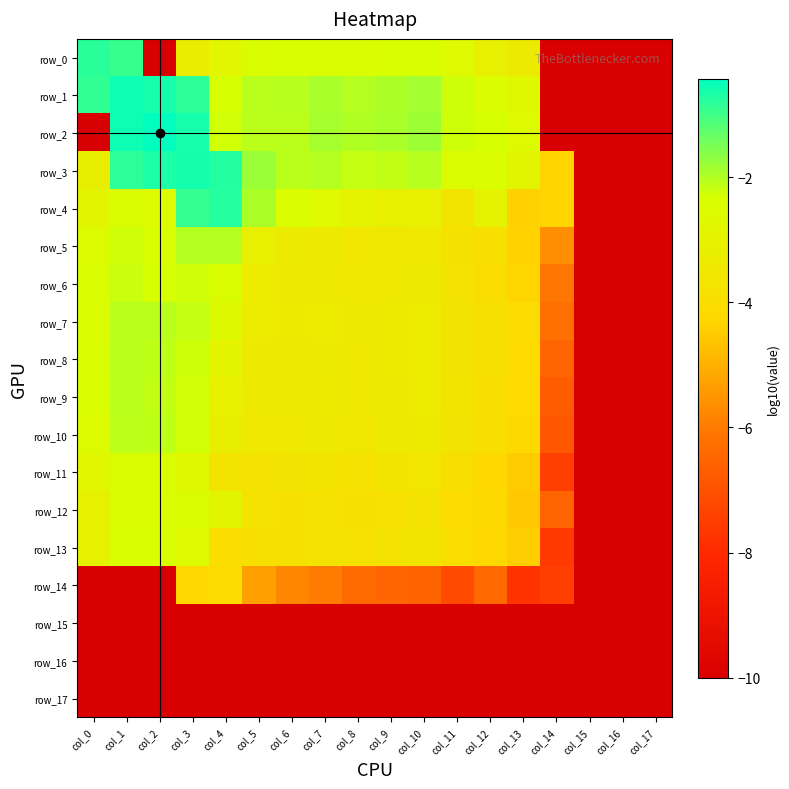

Which series has the largest range (max minus min)?

row_2